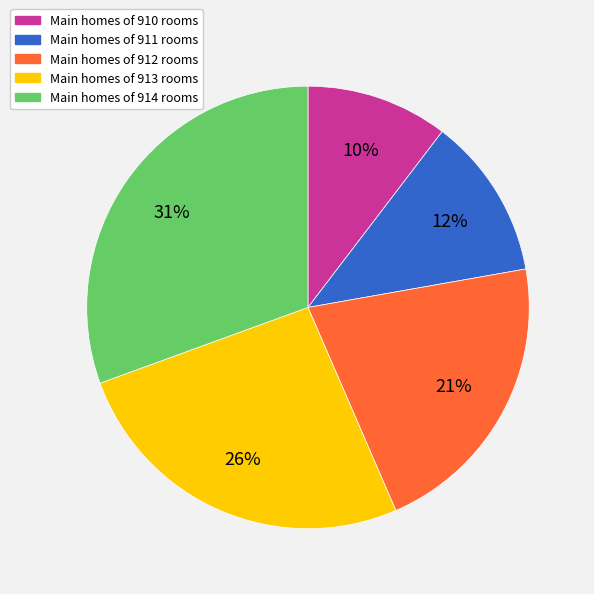

Is there any slice that represents more than half of the pie?

No